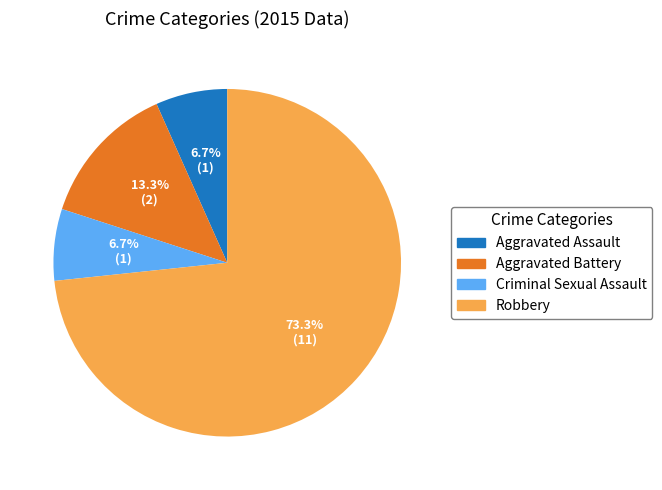

To the nearest percent, what is the difference between the largest and smallest slice percentages?

67%